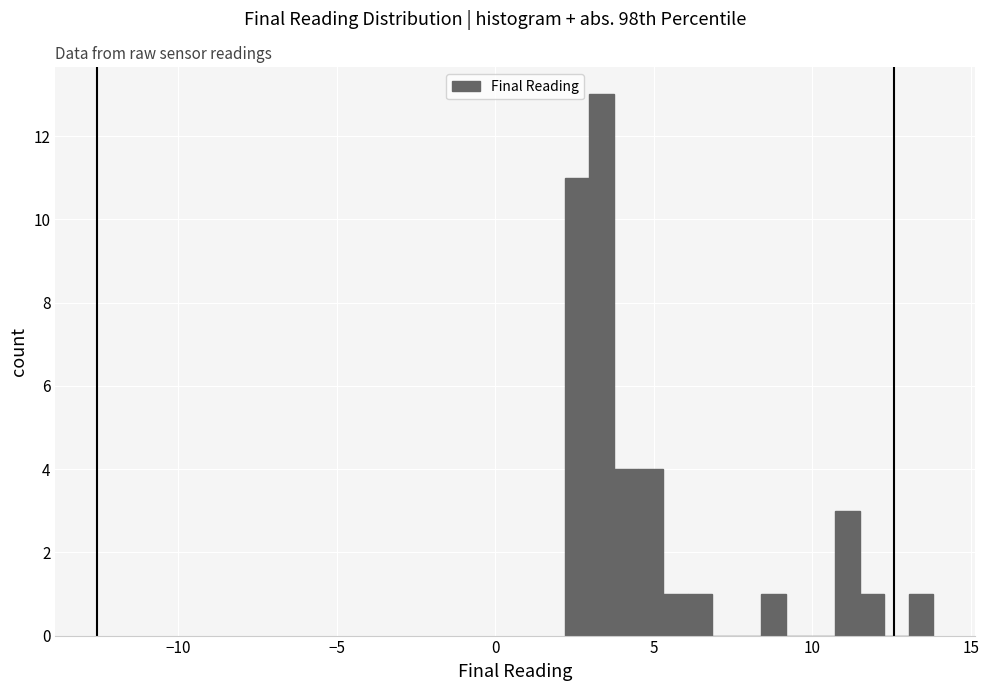

Read against the x-axis, roughly where is the centre of the tallest bar?

3.5